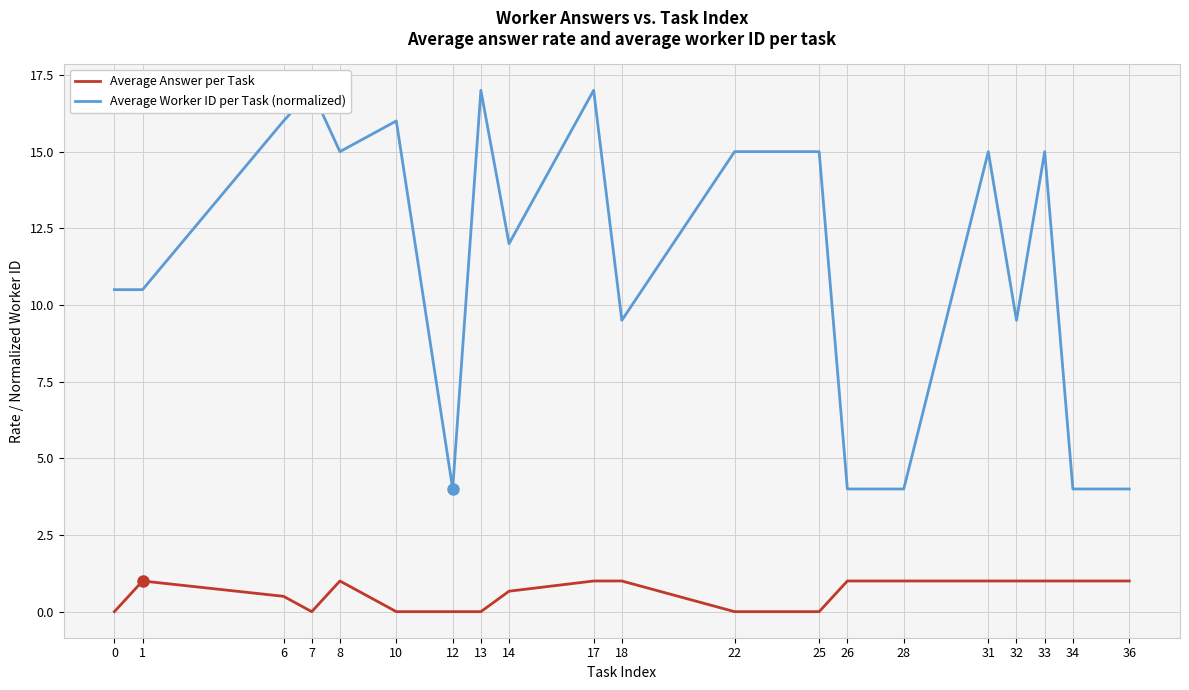

Rank the series by their average value, from lowest to highest.

Average Answer per Task, Average Worker ID per Task (normalized)